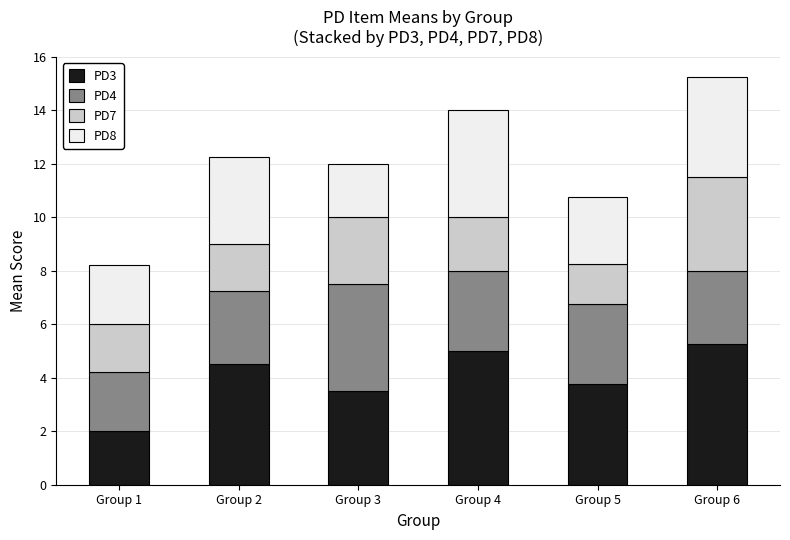

Which category has the lowest value in the PD3 series?

Group 1